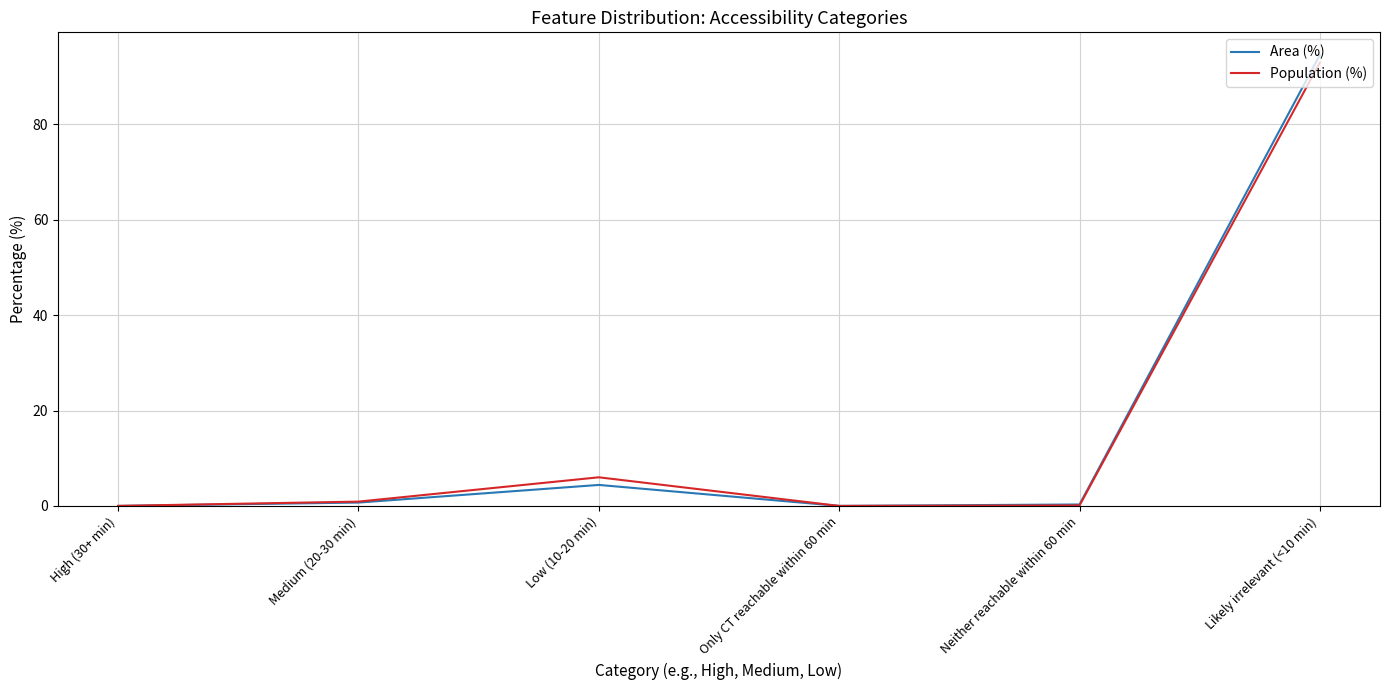

True or false: Population (%) has more than 1 interior local peaks.

False